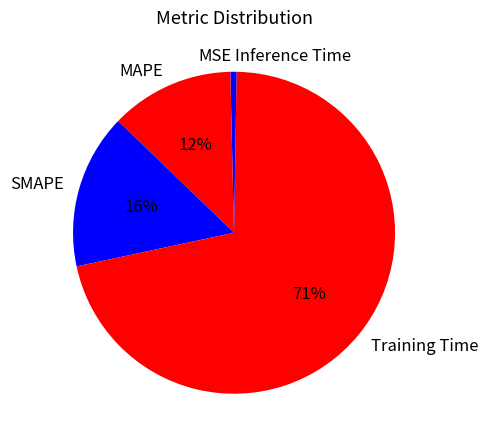

Is the sum of MAPE and SMAPE greater than half?

No